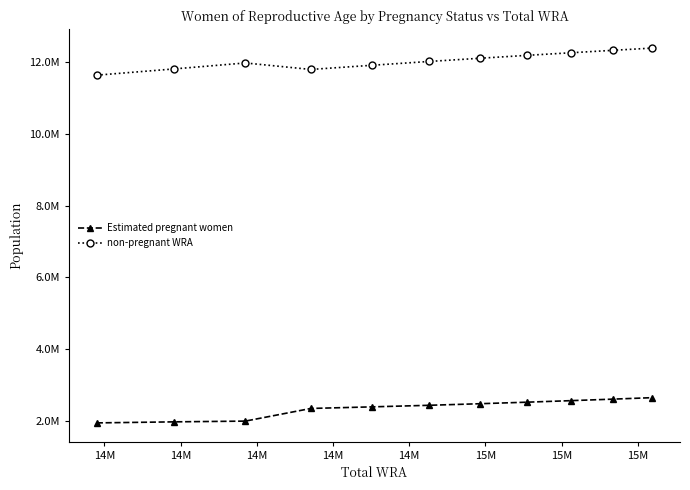

Does the chart have visible grid lines?

No